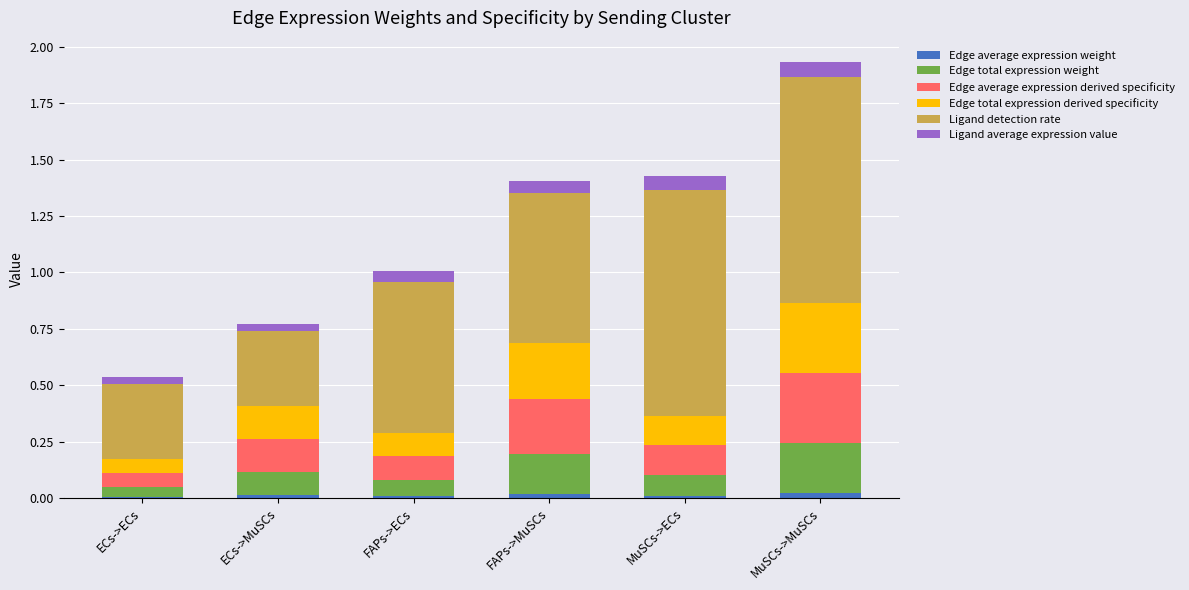

How many distinct data groups are displayed?

6